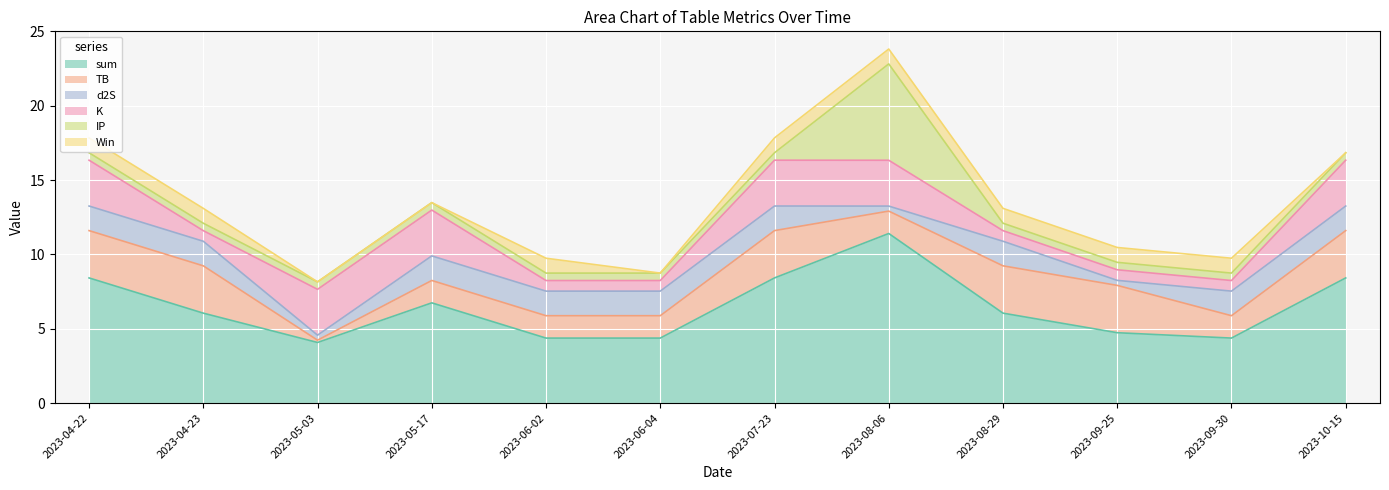

How many intersections are there between Win and d2S?

4